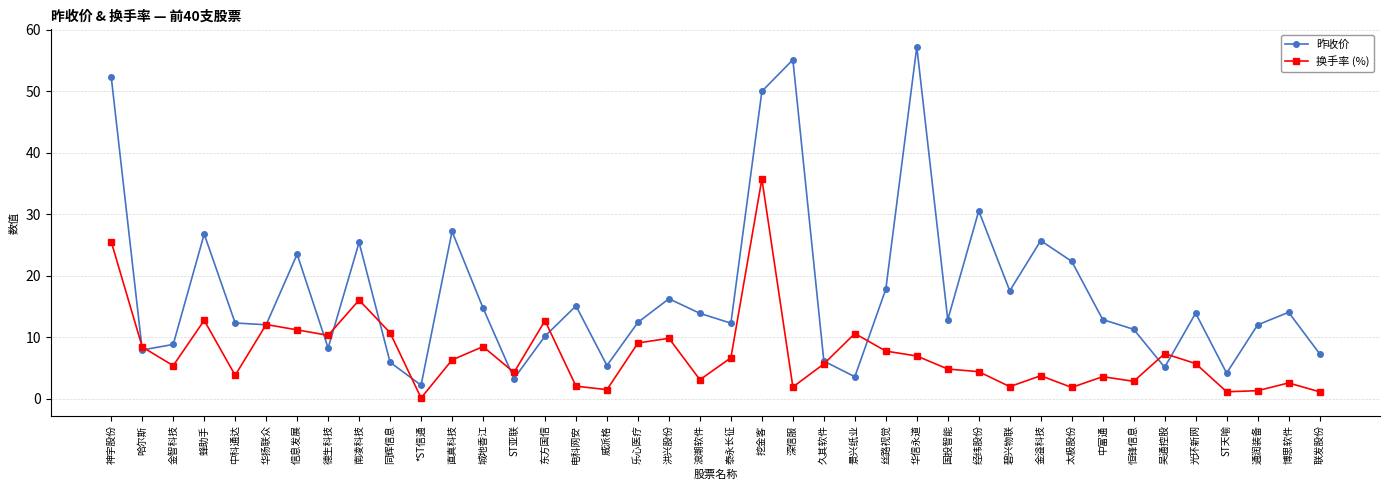

How many lines are shown in the chart?

2